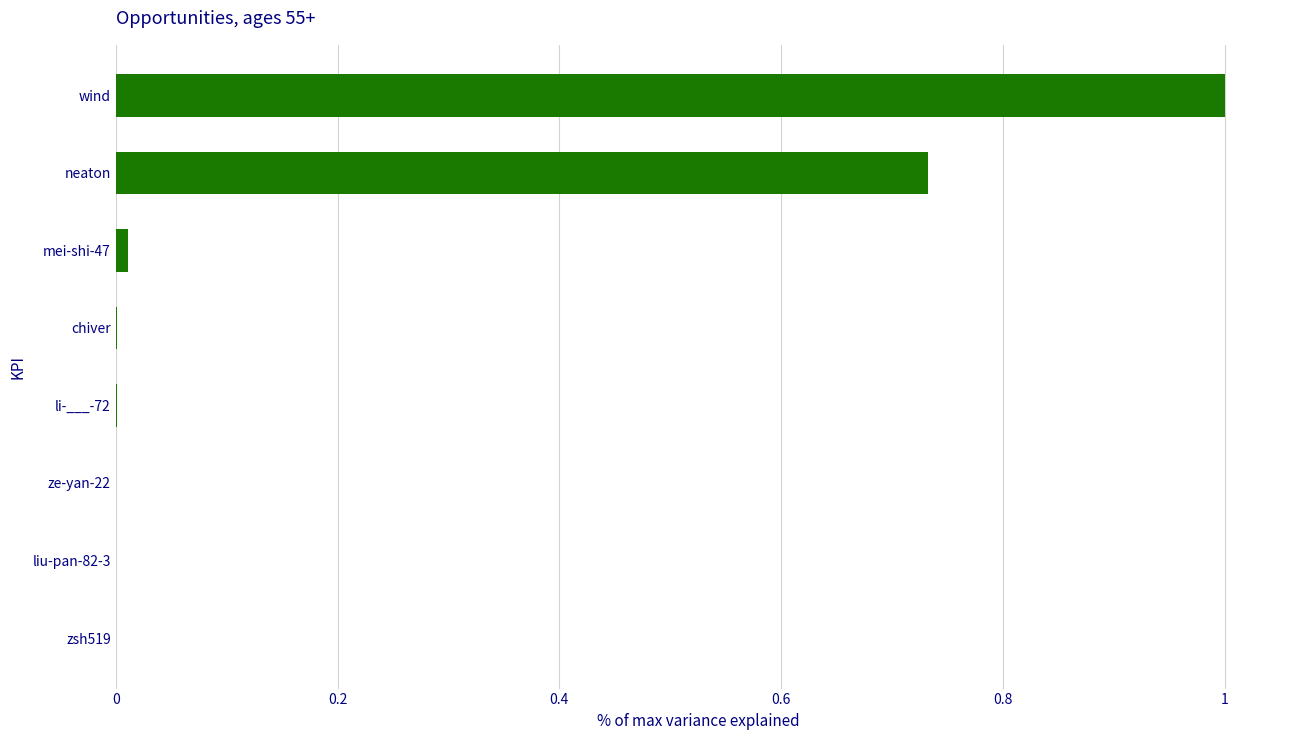

What value does the data have at wind?

1.0